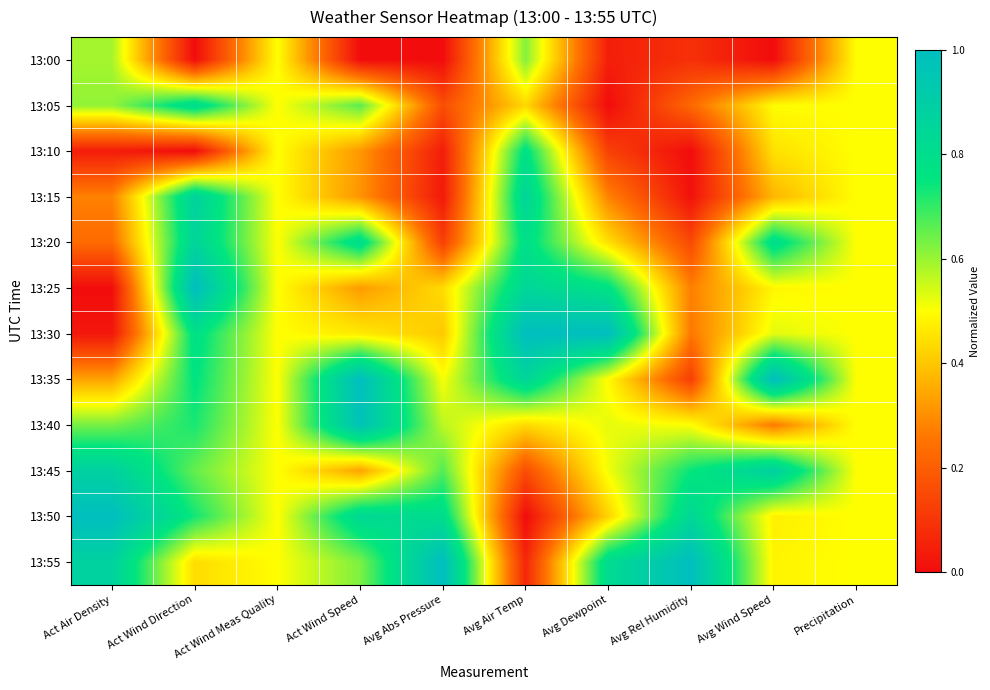

Rank the series at Act Air Density from lowest to highest value.

13:25, 13:30, 13:10, 13:20, 13:15, 13:35, 13:00, 13:05, 13:40, 13:55, 13:45, 13:50